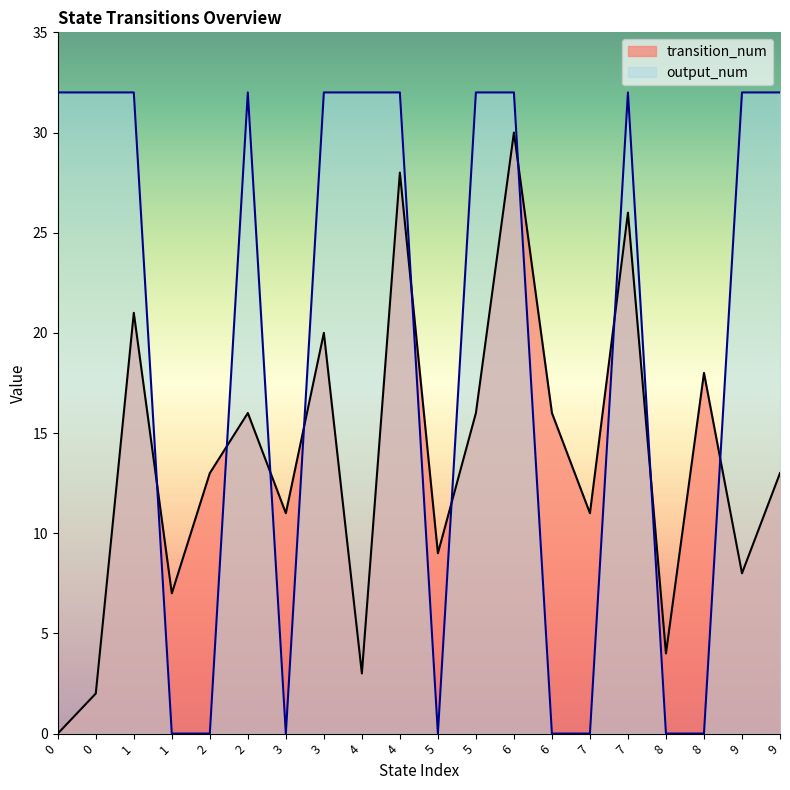

At 5, list the series in order from smallest to largest.

output_num, transition_num